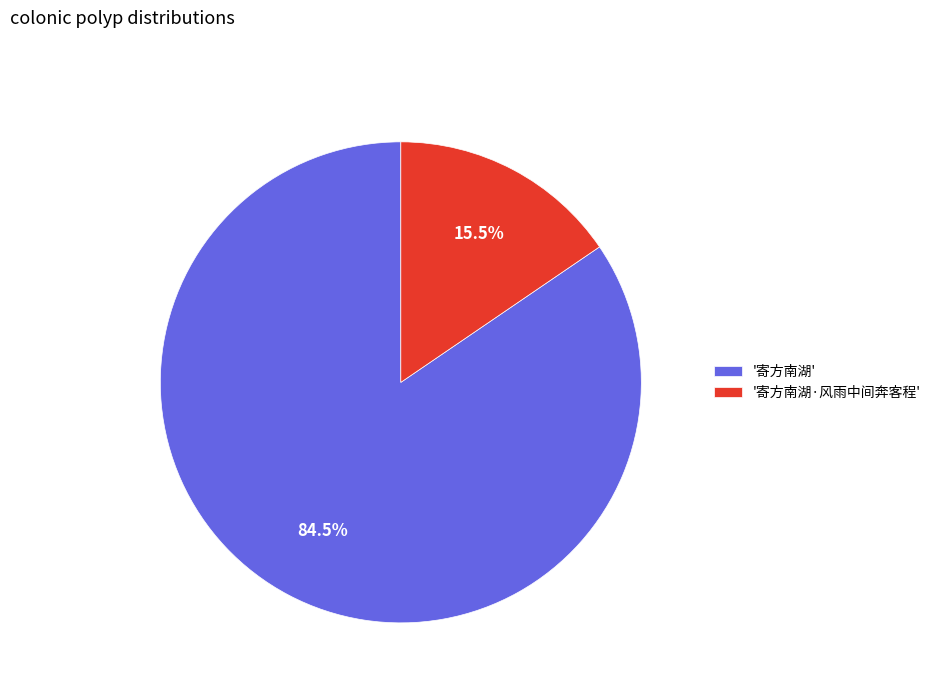

What is the smallest slice in the pie chart?

'寄方南湖·风雨中间奔客程'